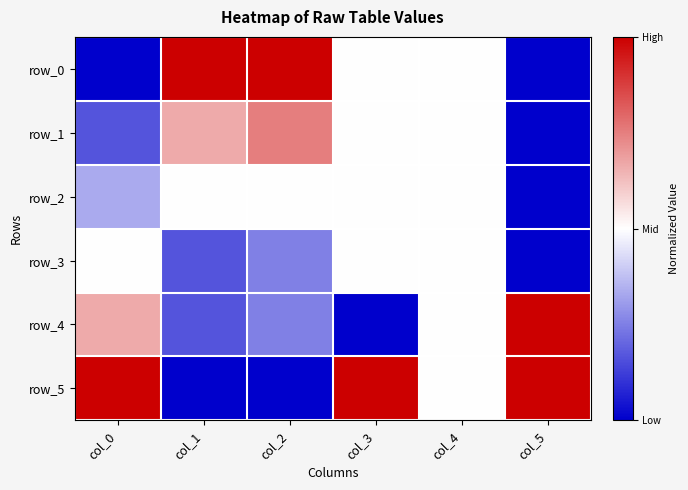

Is it true that row_5 equals 0.0 at col_1?

True